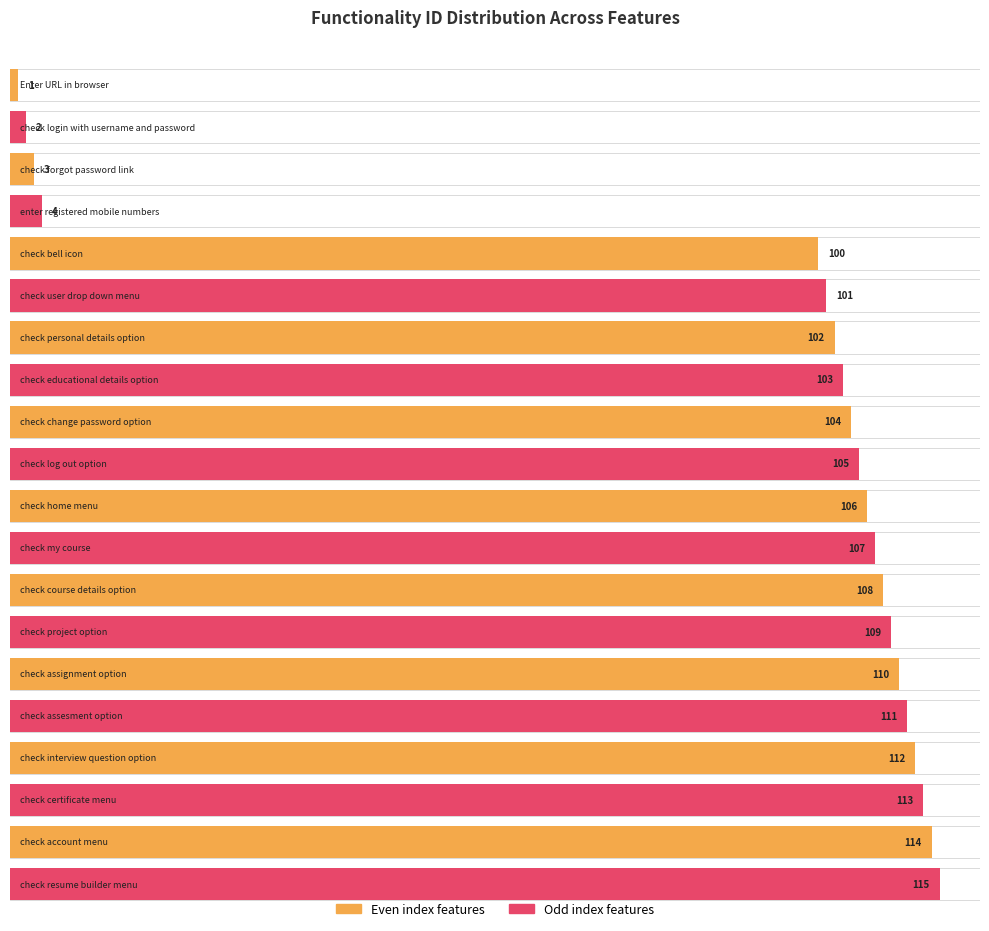

What is the smallest value displayed?

1